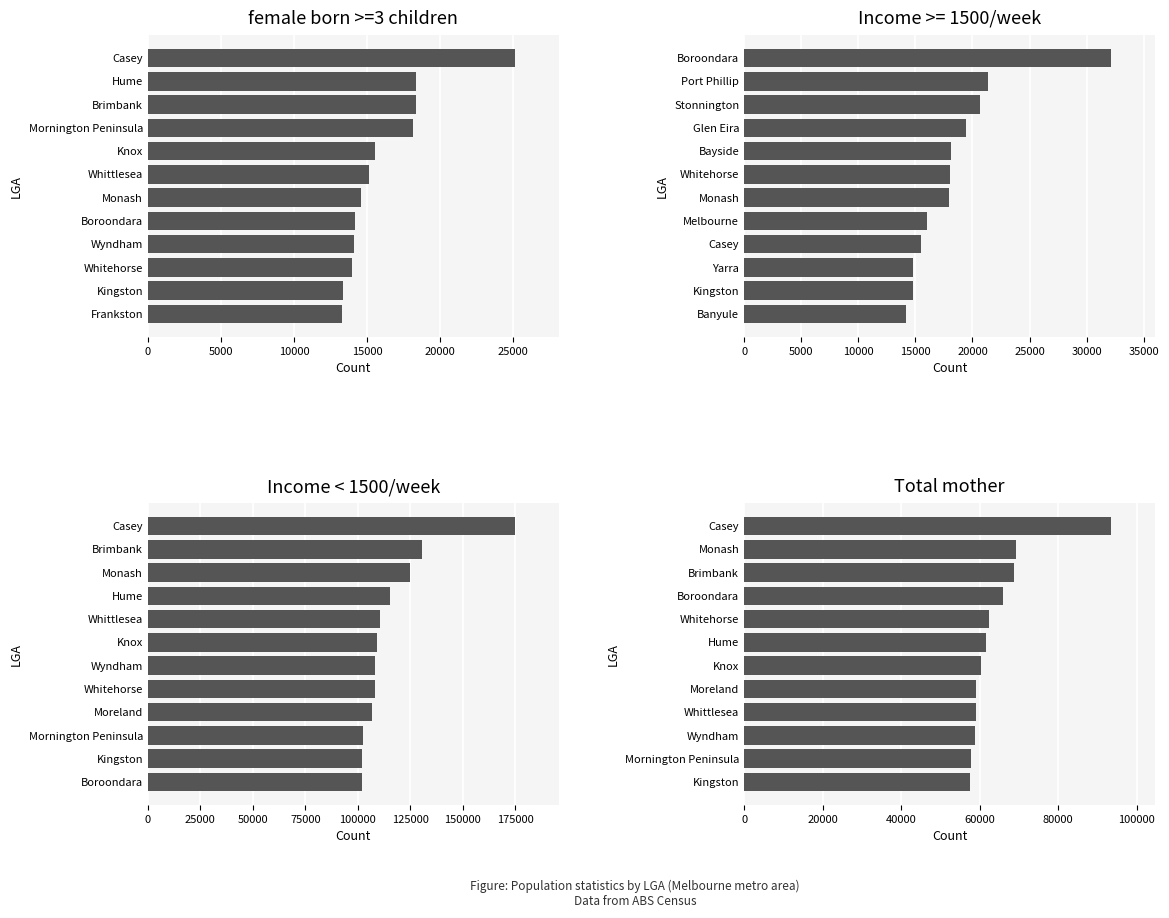

How many groups of bars are there?

12